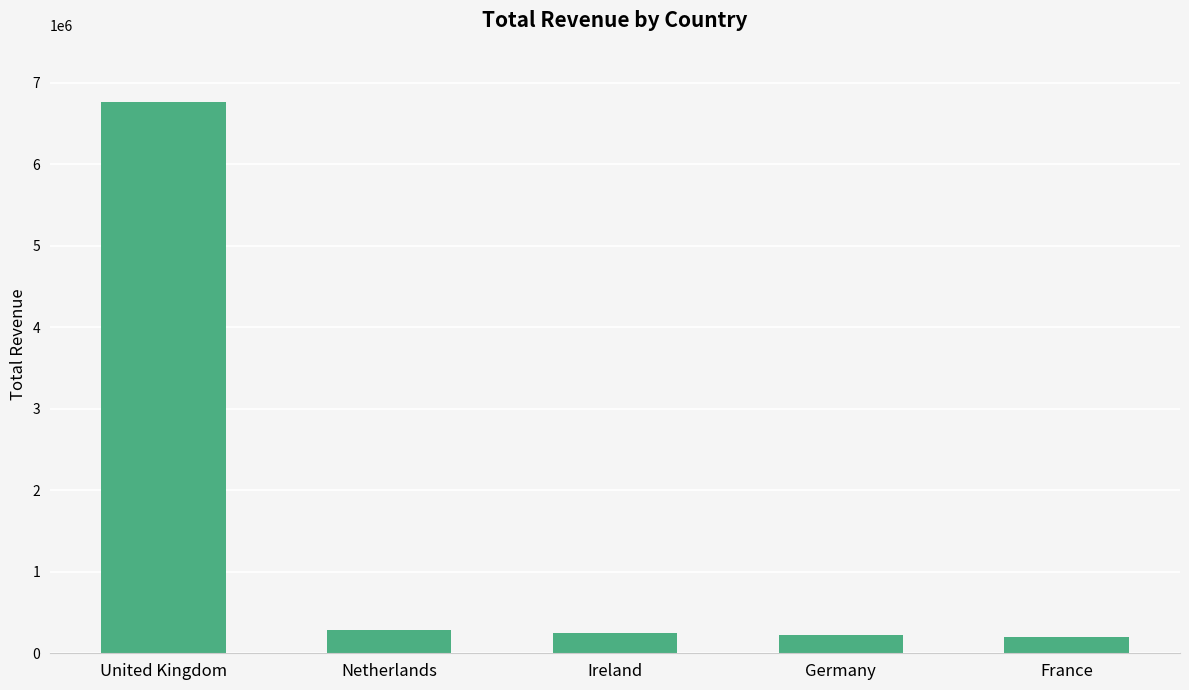

Which category has the highest value across all series?

United Kingdom